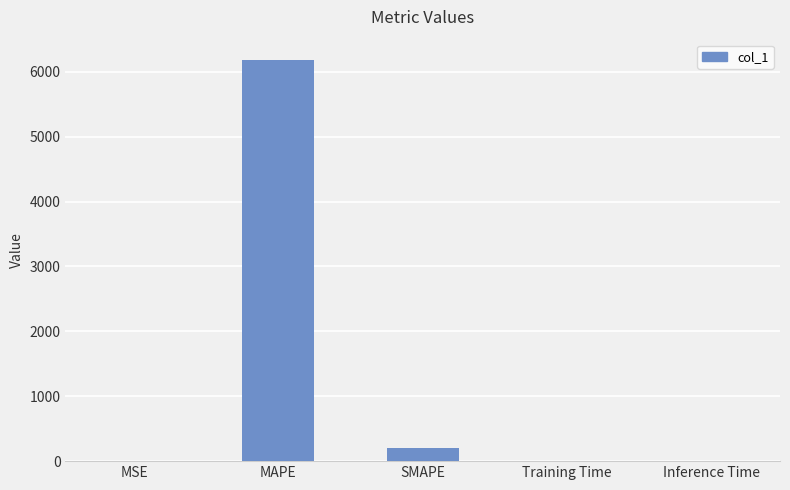

Is it true that the value at MSE is 1.0?

True